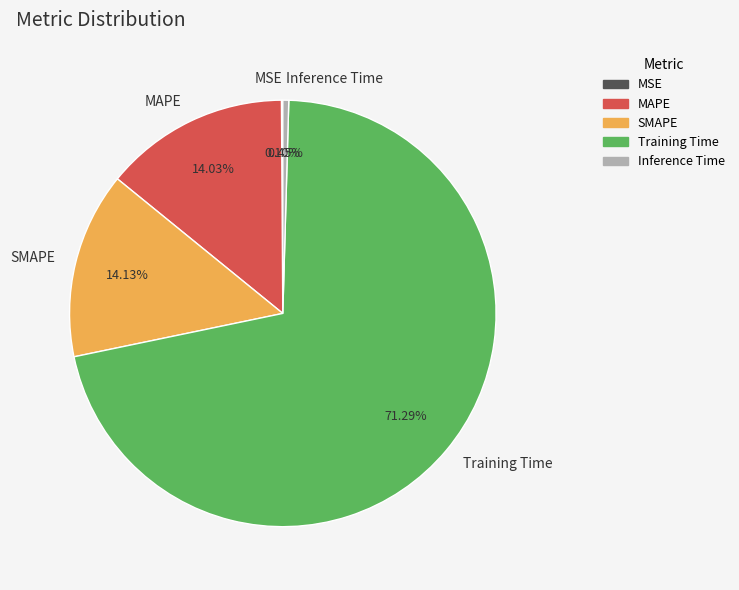

Which slice is the largest?

Training Time